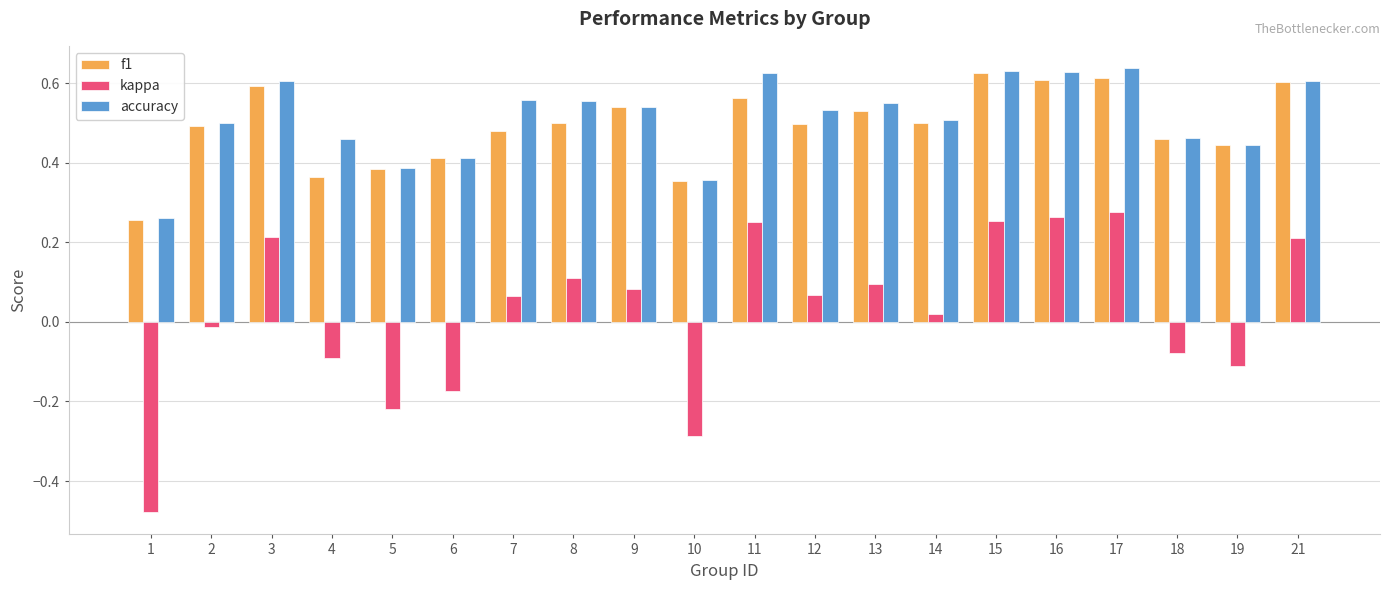

At how many categories does at least one series exceed 0?

20